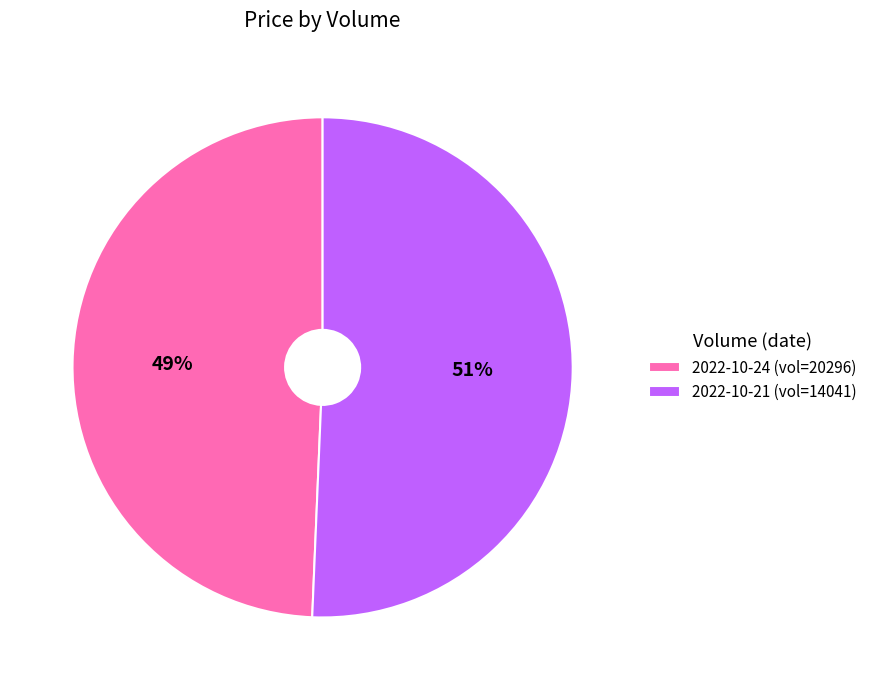

How many slices are in this pie chart?

2